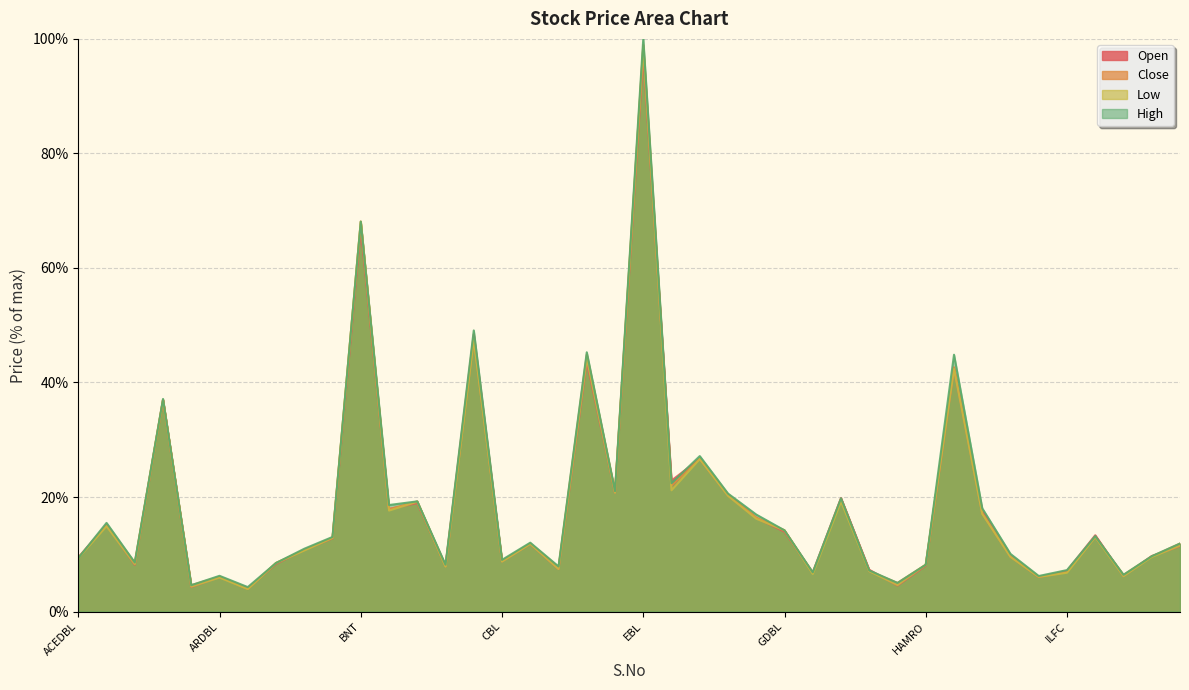

Between 35 and 18, which is larger?

18